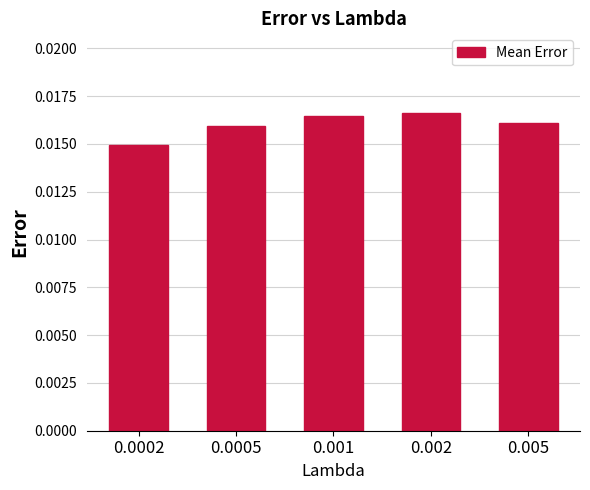

How many bars are there in total?

5